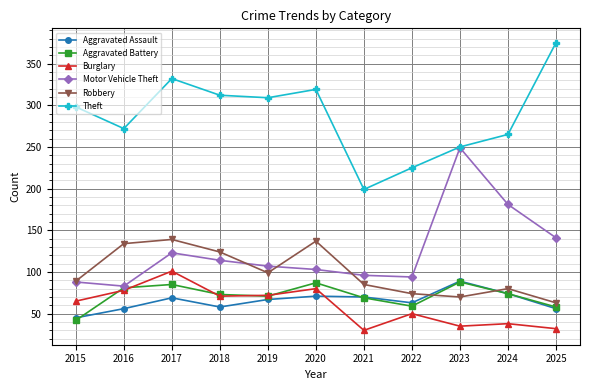

Is it true that Theft equals 109 at 2020?

False